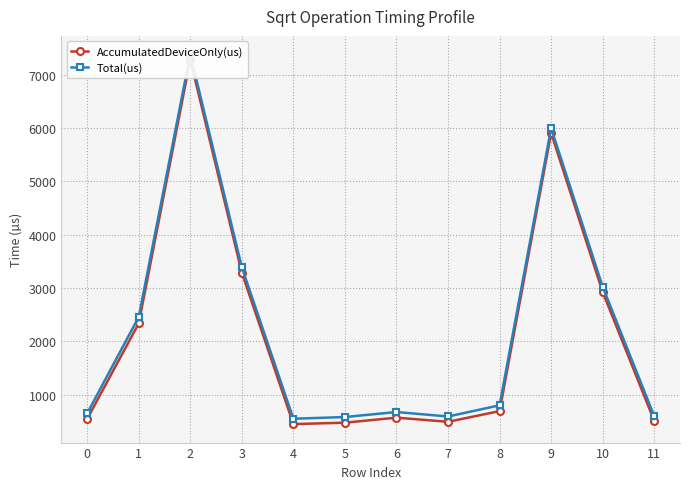

True or false: Total(us) and AccumulatedDeviceOnly(us) intersect in this chart.

False